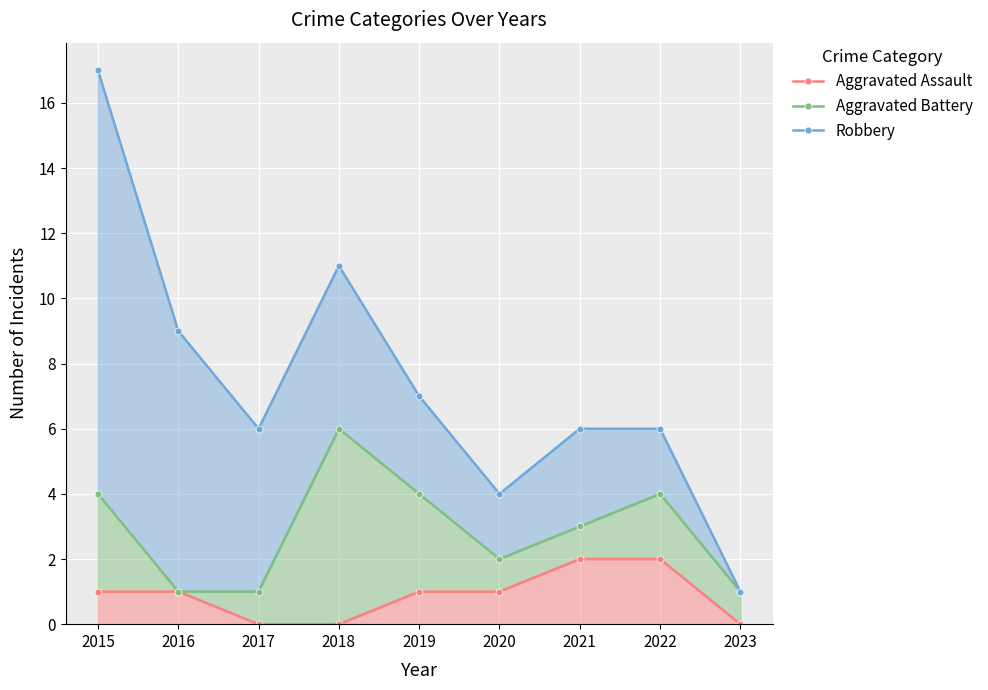

List the series in order of their overall mean, highest first.

Robbery, Aggravated Battery, Aggravated Assault